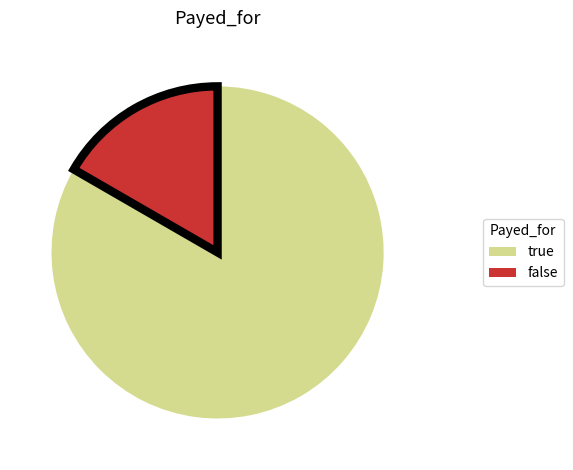

How many slices are in this pie chart?

2